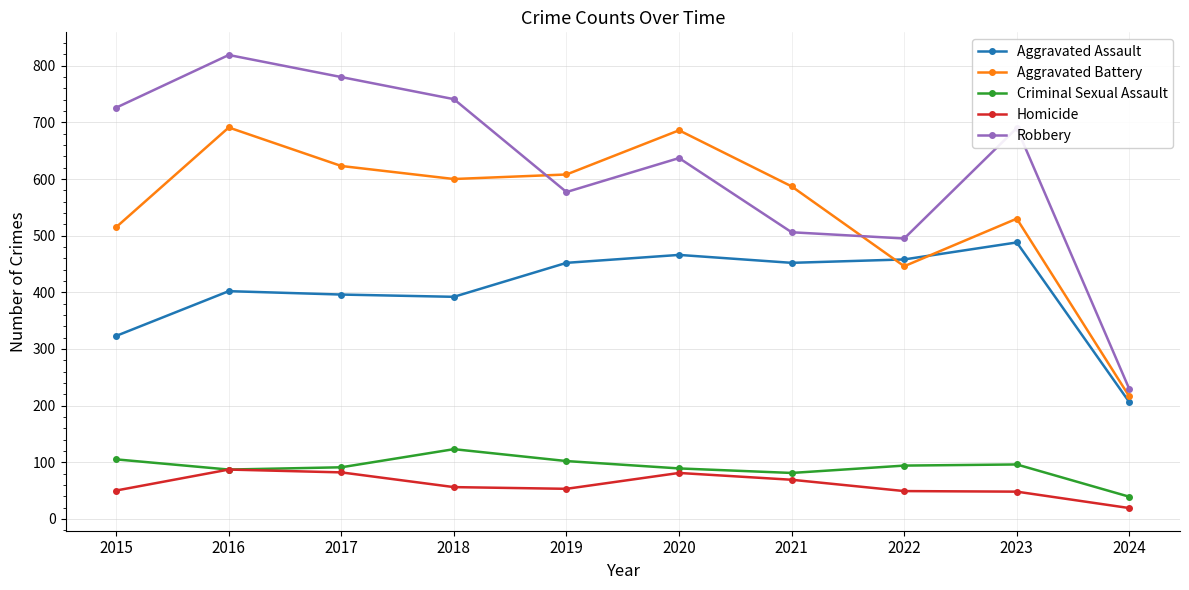

Read the Aggravated Assault value at 2019.

452